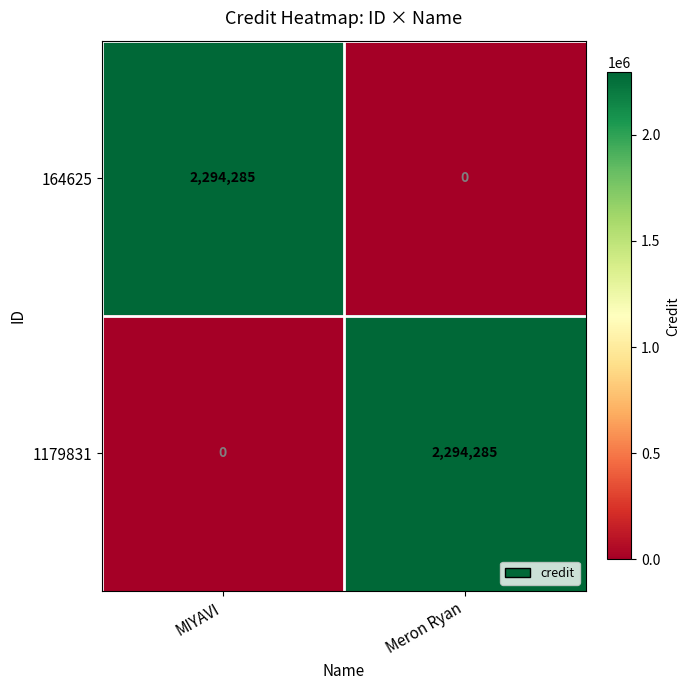

Is it true that 1179831 equals 2294285 at Meron Ryan?

True